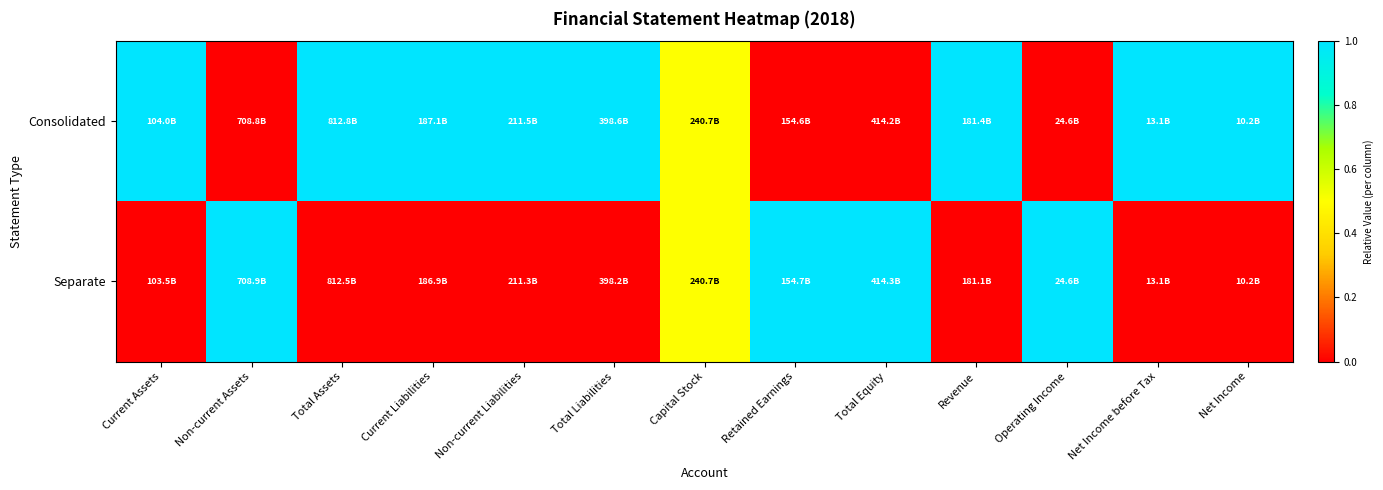

Rank the series by their average value, from highest to lowest.

Consolidated, Separate